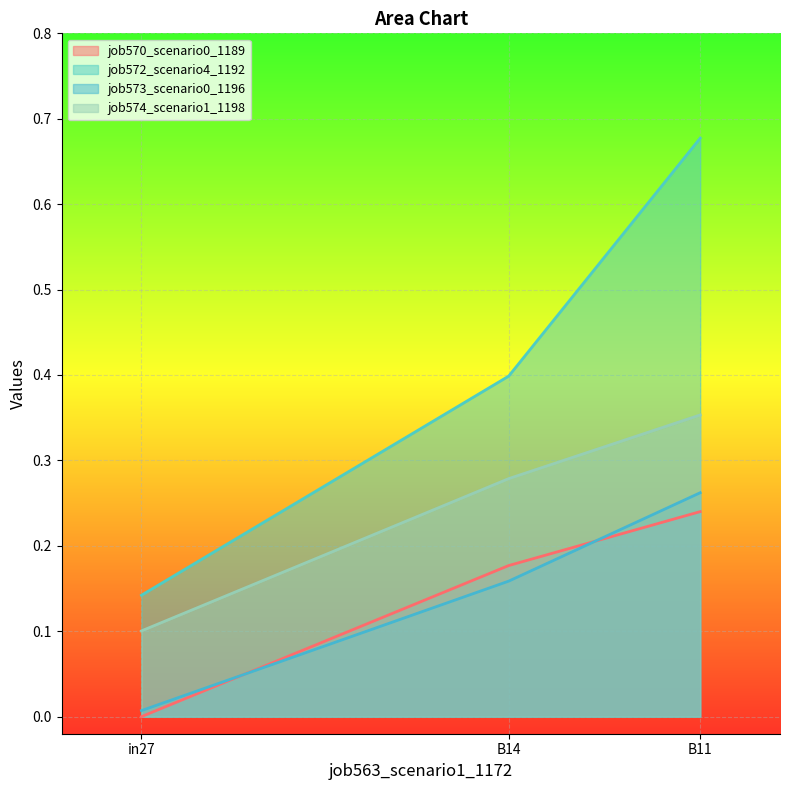

What value does the job574_scenario1_1198 series have at B11?

0.4